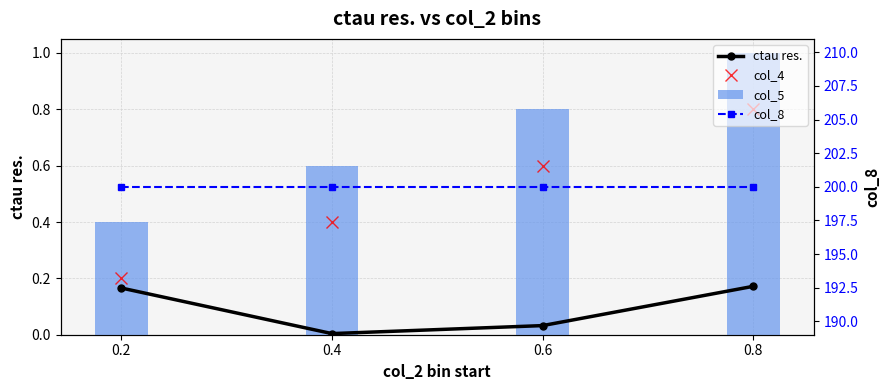

True or false: col_8 has a value of 200.0 at 0.4.

True